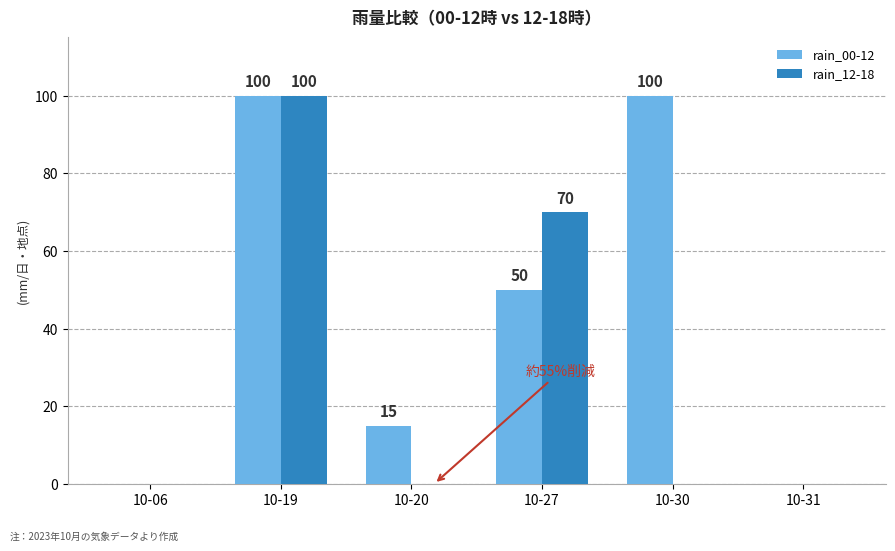

What is the highest value of the rain_12-18 series?

100